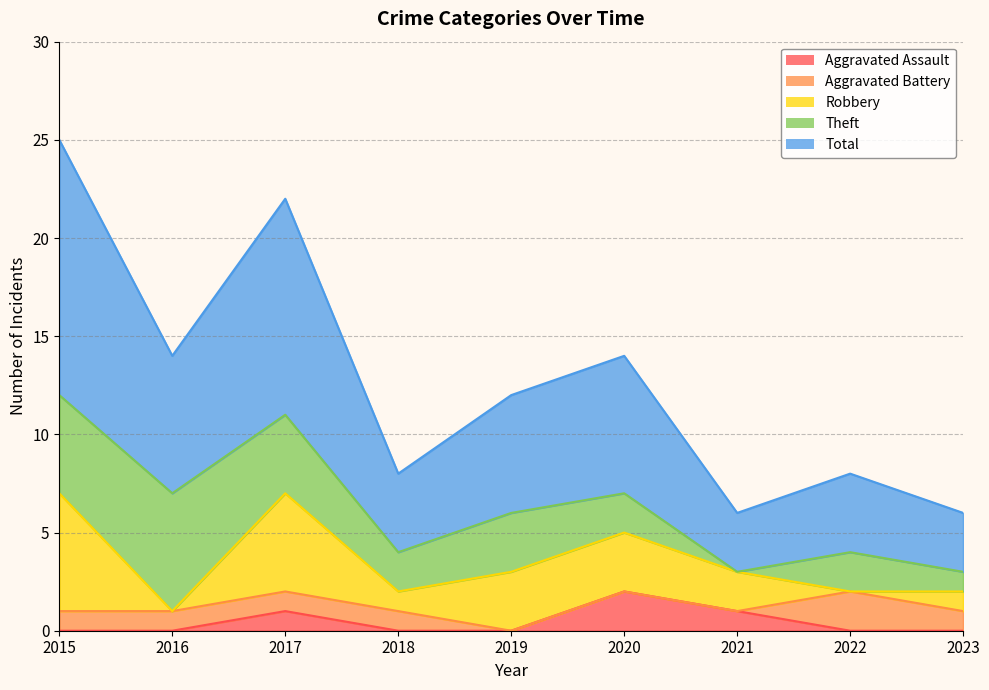

How many series are shown in this chart?

5